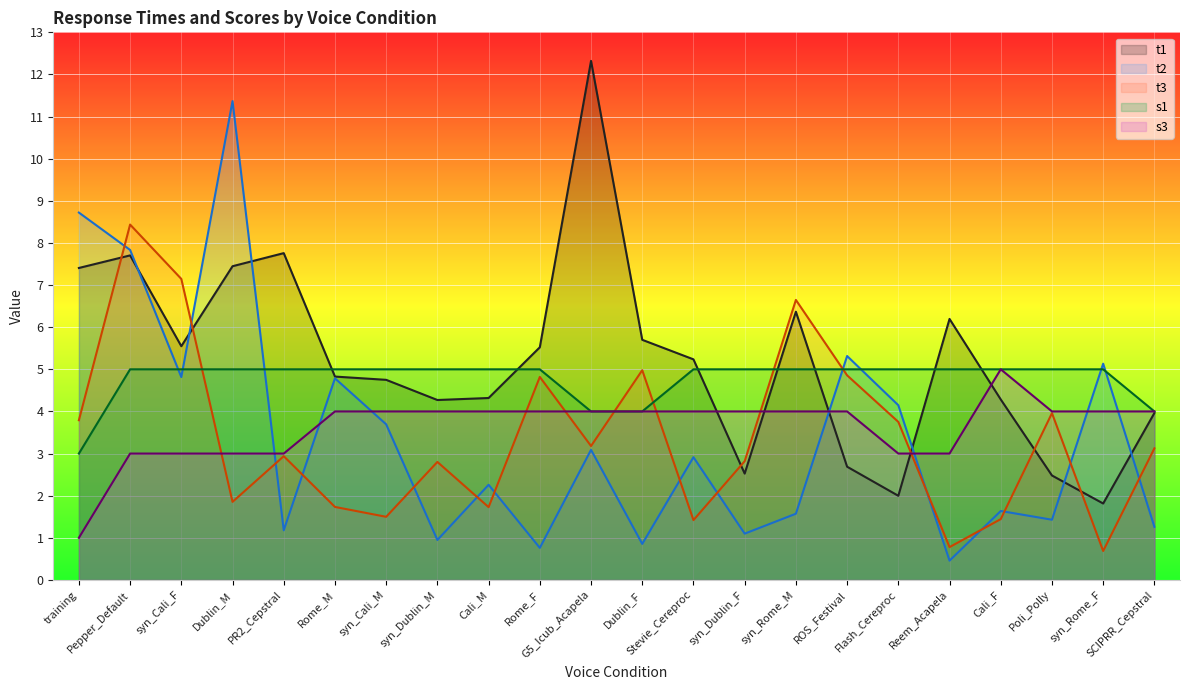

How many intersections are there between s1 and t1?

7